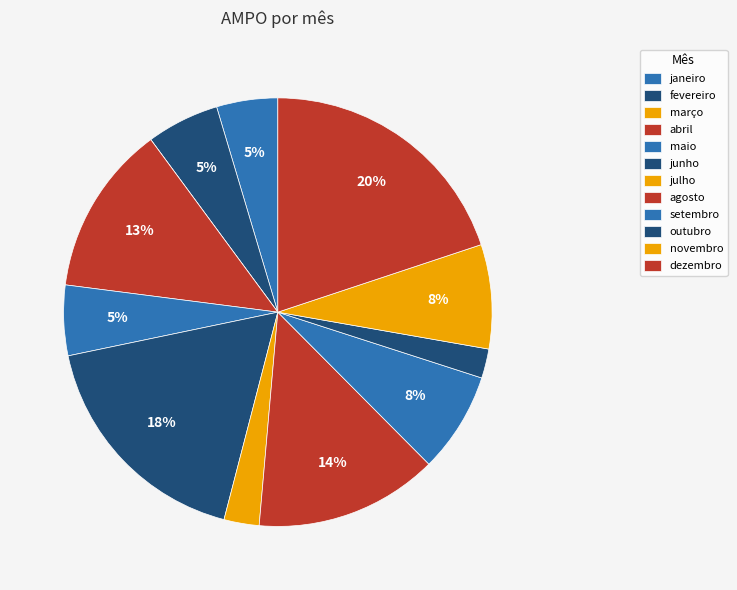

True or false: outubro accounts for 2% of the total.

True